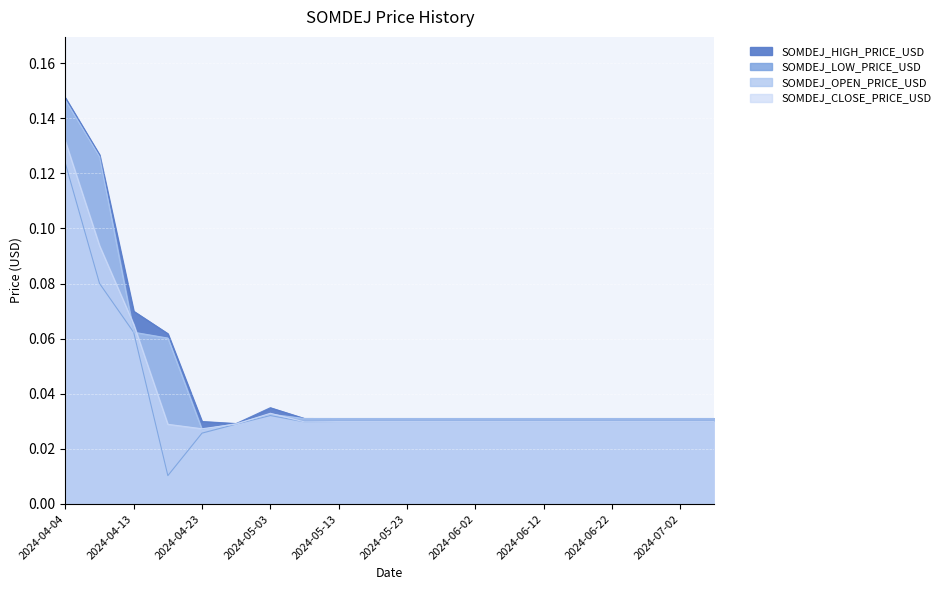

How many lines are shown in the chart?

4